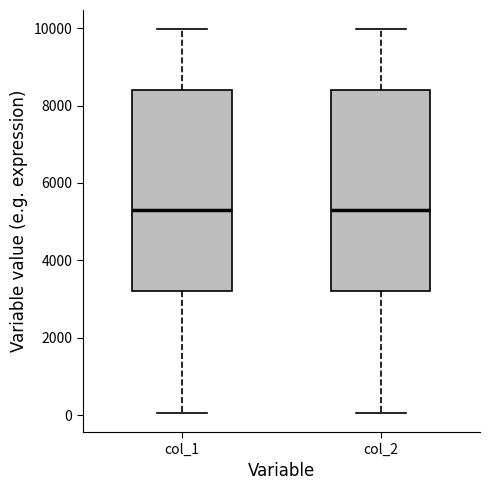

Reading left to right, transcribe this box plot: for each box, give where its median line is, the range the box spans, and where its two whiskers end, as read against the y-axis. The values are not printed on the chart, so give them approximately, as read against the axis.

col_1: median 5400, box 3200 to 8400, whiskers 0 to 10000
col_2: median 5400, box 3200 to 8400, whiskers 0 to 10000